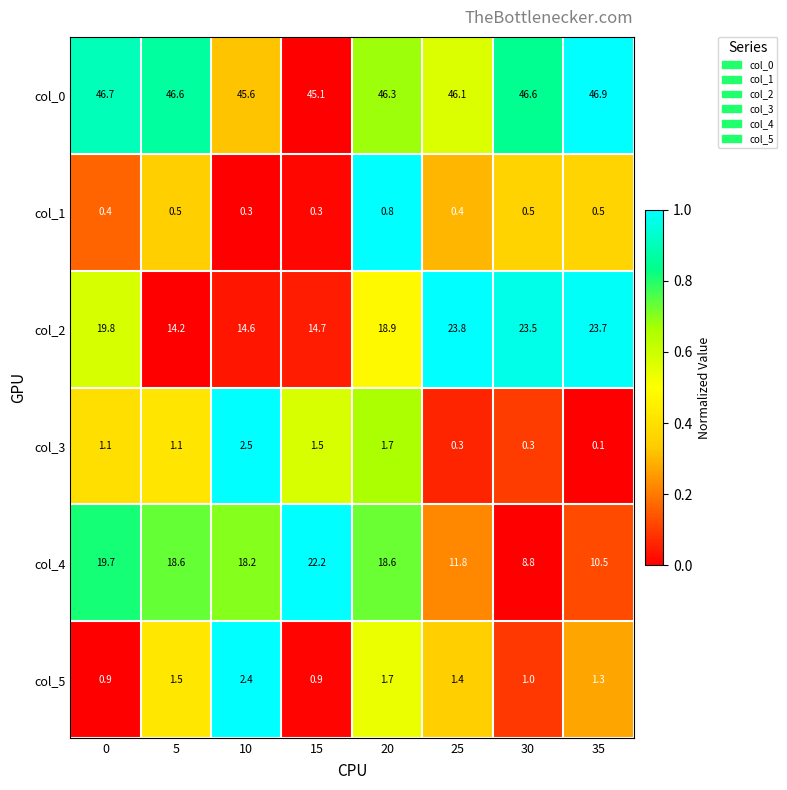

At 30, list the series in order from largest to smallest.

col_0, col_2, col_4, col_5, col_1, col_3